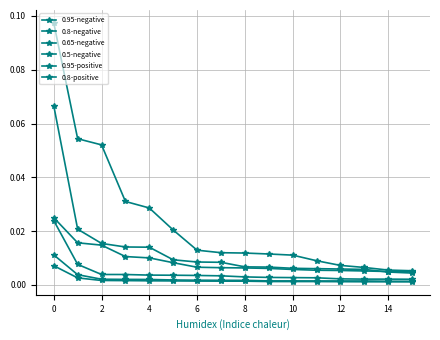

Reading right to left, extract all data points from this chart.

0.95-negative: 0.0	0.0	0.0	0.0	0.0	0.0	0.0	0.0	0.0	0.0	0.0	0.0	0.0	0.0	0.0	0.1
0.8-negative: 0.0	0.0	0.0	0.0	0.0	0.0	0.0	0.0	0.0	0.0	0.0	0.0	0.0	0.0	0.0	0.0
0.65-negative: 0.0	0.0	0.0	0.0	0.0	0.0	0.0	0.0	0.0	0.0	0.0	0.0	0.0	0.0	0.0	0.0
0.5-negative: 0.0	0.0	0.0	0.0	0.0	0.0	0.0	0.0	0.0	0.0	0.0	0.0	0.0	0.0	0.0	0.0
0.95-positive: 0.0	0.0	0.0	0.0	0.0	0.0	0.0	0.0	0.0	0.0	0.0	0.0	0.0	0.1	0.1	0.1
0.8-positive: 0.0	0.0	0.0	0.0	0.0	0.0	0.0	0.0	0.0	0.0	0.0	0.0	0.0	0.0	0.0	0.0